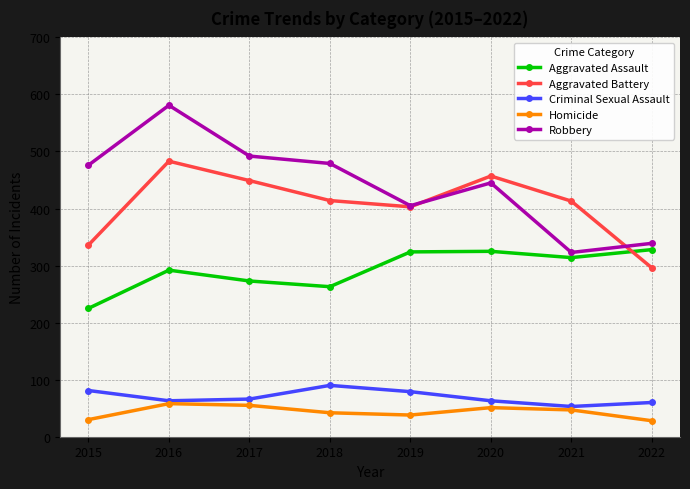

How many values in the Homicide series are below 47?

4